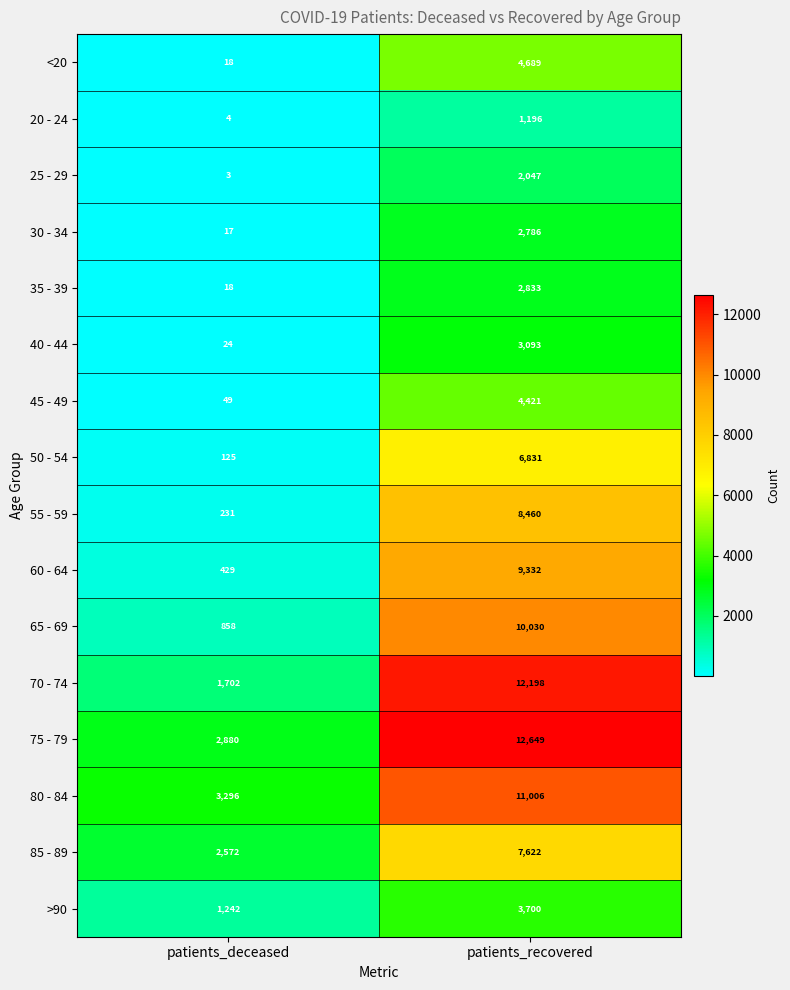

Rank the series at patients_recovered from highest to lowest value.

75 - 79, 70 - 74, 80 - 84, 65 - 69, 60 - 64, 55 - 59, 85 - 89, 50 - 54, <20, 45 - 49, >90, 40 - 44, 35 - 39, 30 - 34, 25 - 29, 20 - 24